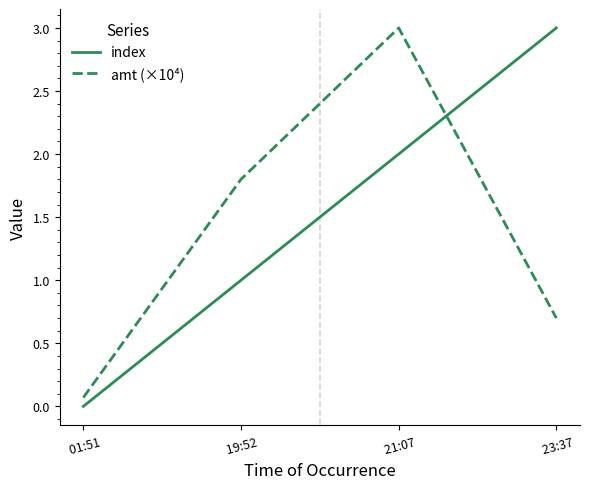

What is the sum of the index values at  23:37 and  21:07?

5.0